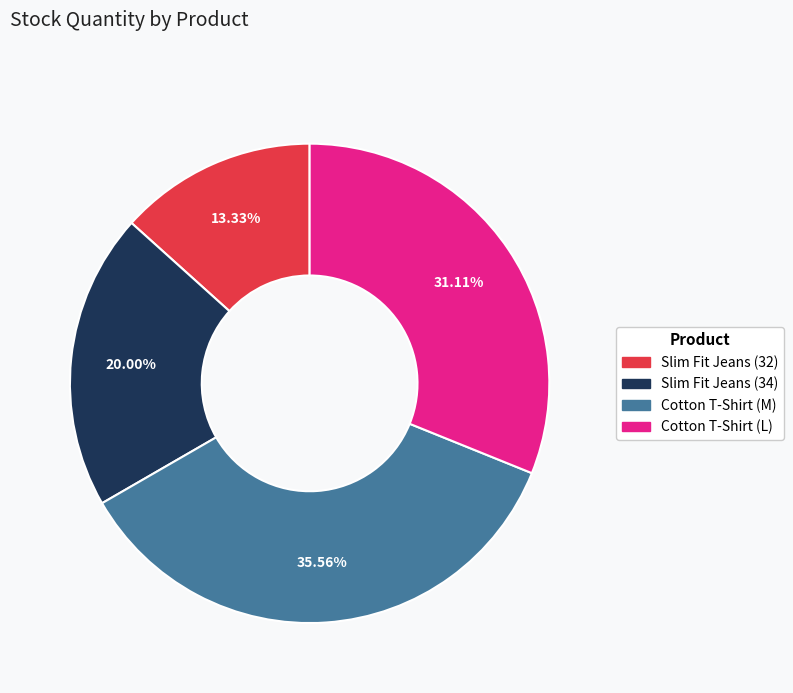

Is there any slice that represents more than half of the pie?

No